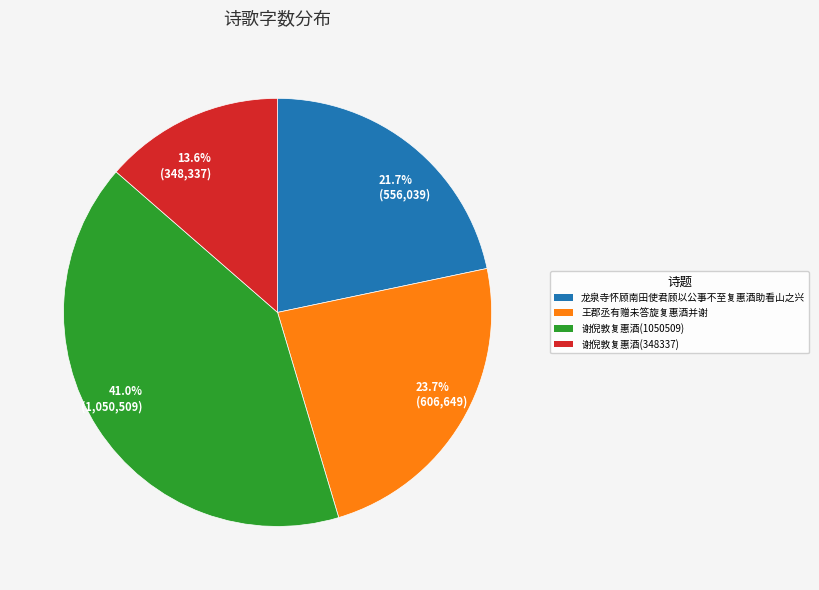

Which has a higher value, 谢倪敦复惠酒(348337) or 谢倪敦复惠酒(1050509)?

谢倪敦复惠酒(1050509)